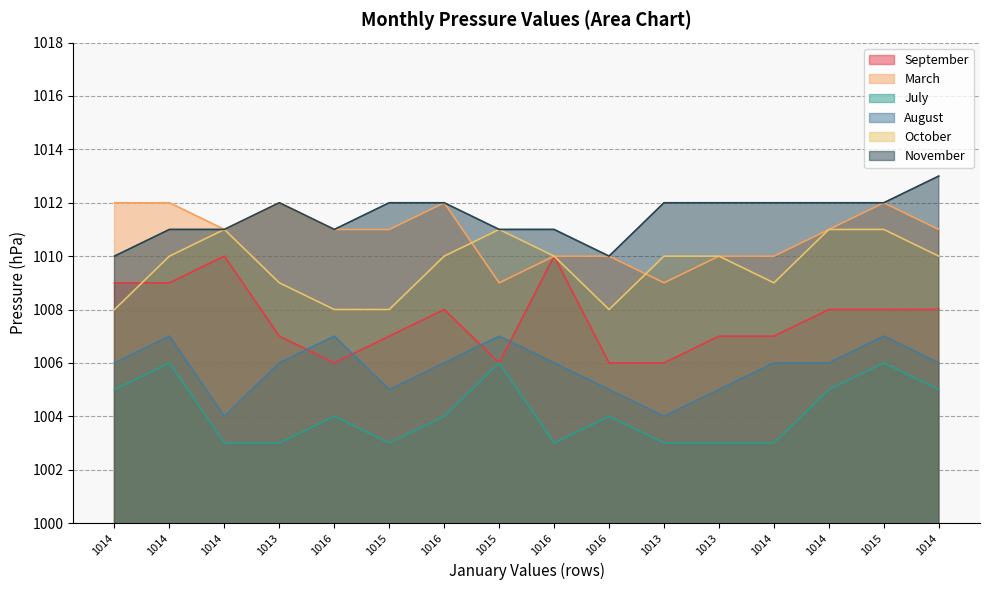

Where is the first local maximum for August?

1014